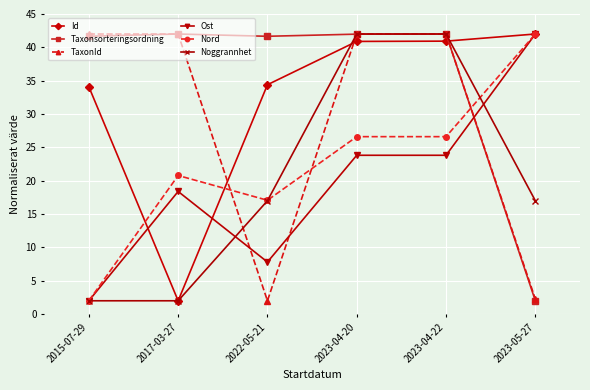

What is the difference between the second highest and second lowest values in the TaxonId series?

39.7